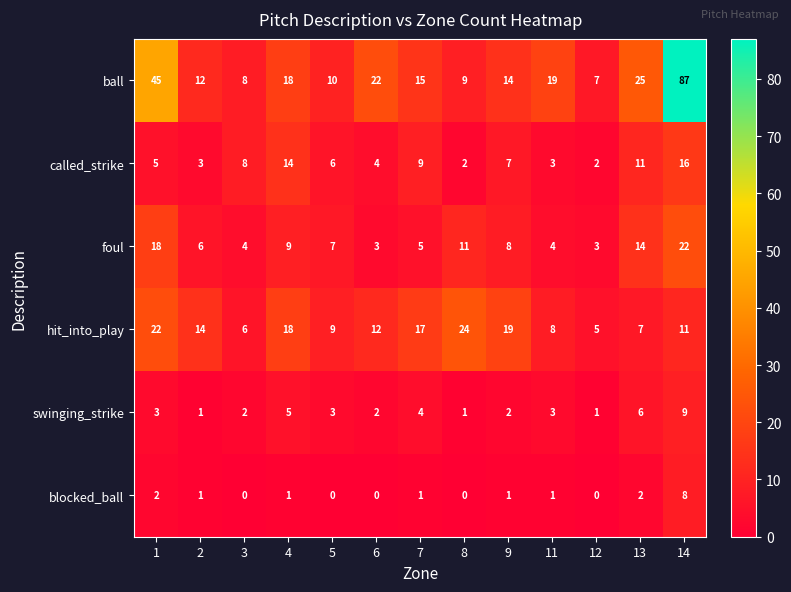

What is the total value across all series at 6?

43